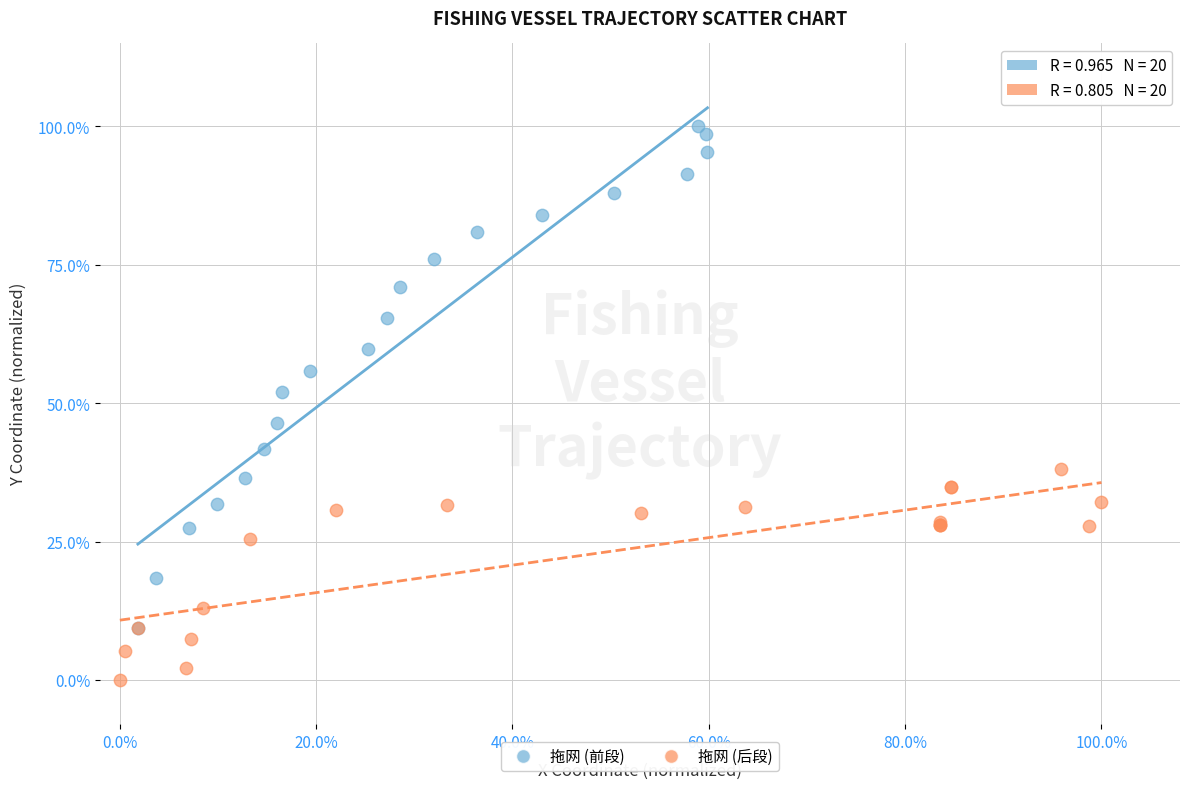

What are all the series names shown in the legend?

拖网 (前段), 拖网 (后段)